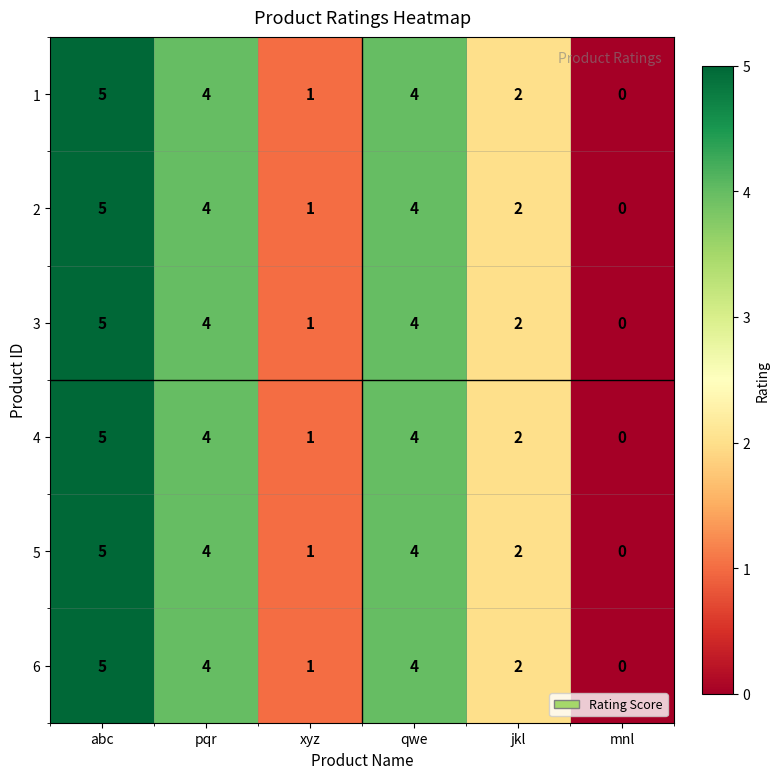

Is the value of 3 at jkl greater than the value of 1 at pqr?

No